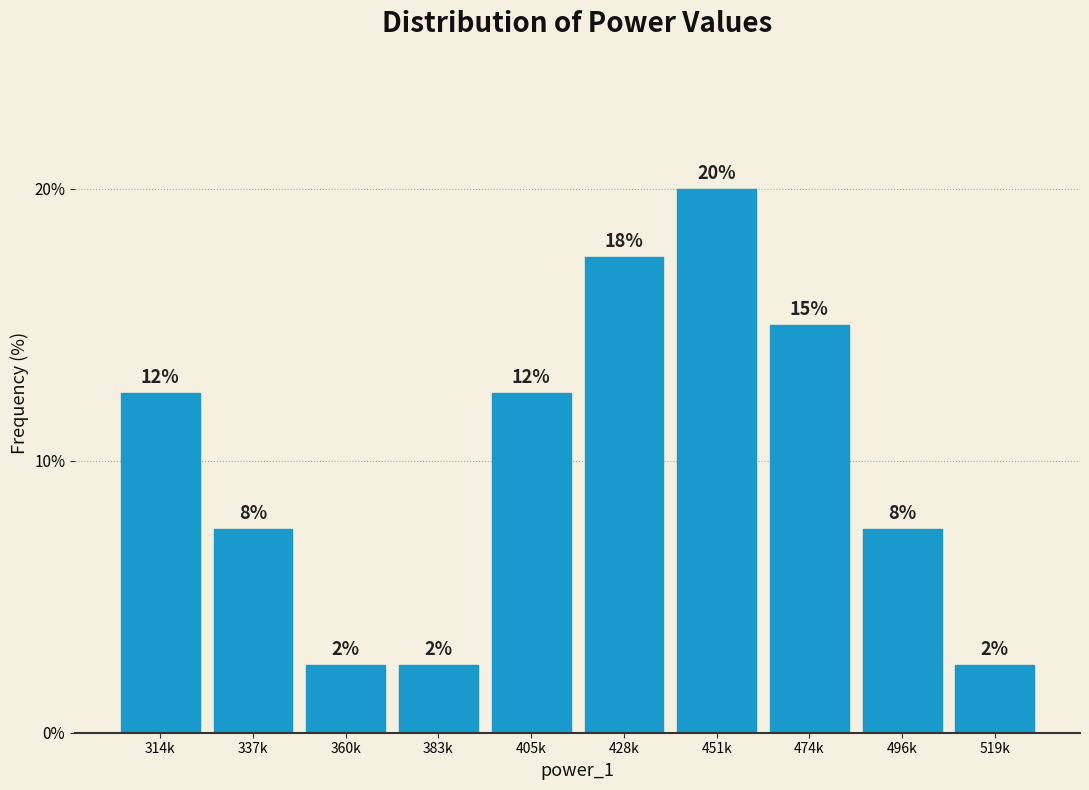

How many bars are there in total?

10